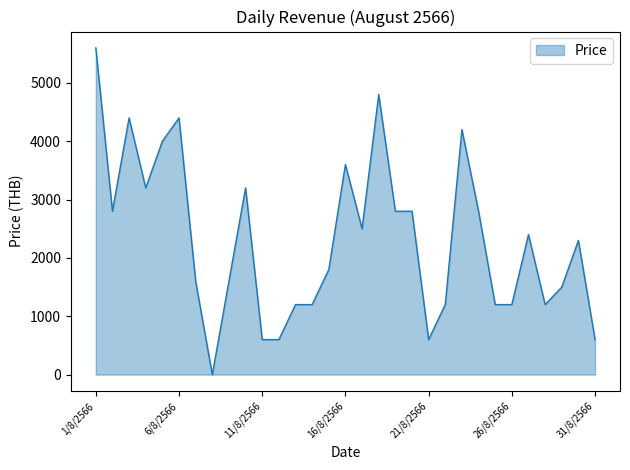

What is the maximum value shown in the chart?

5600